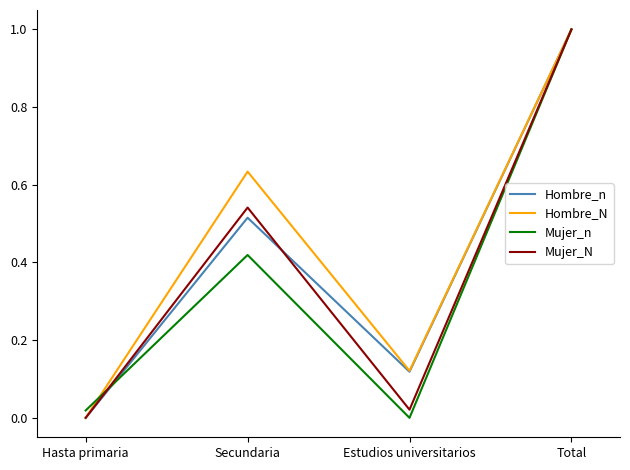

List the labels in order of Hombre_N value, largest first.

Total, Secundaria, Estudios universitarios, Hasta primaria